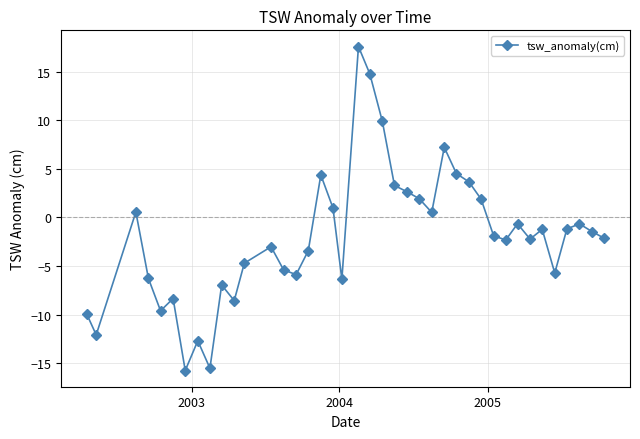

What is the value of the 10th point from the left?

-6.9